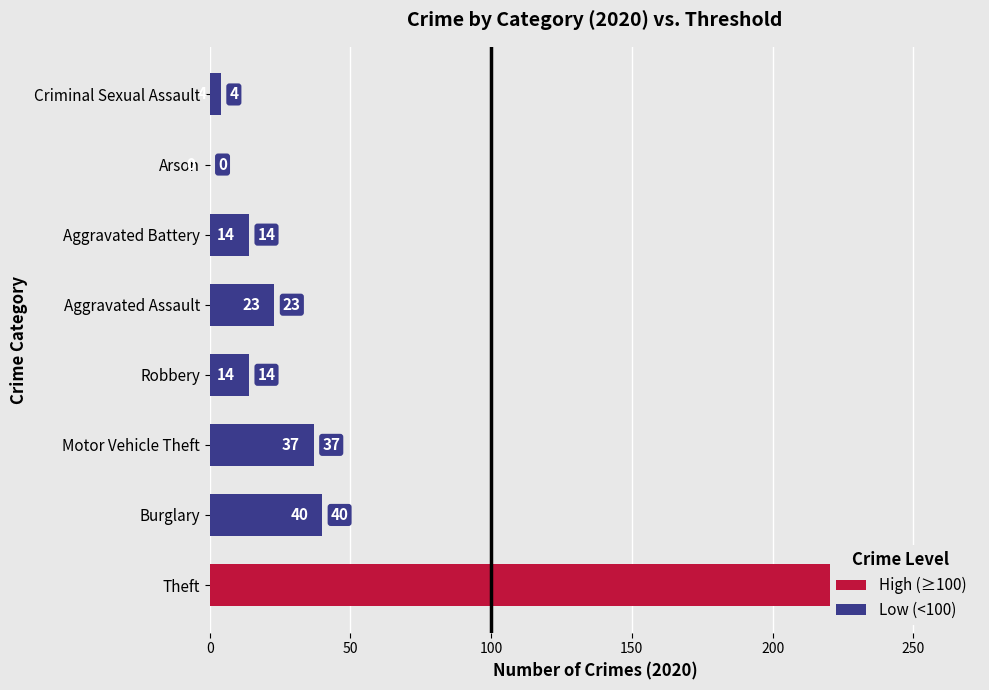

What is the difference between the maximum and minimum values?

238